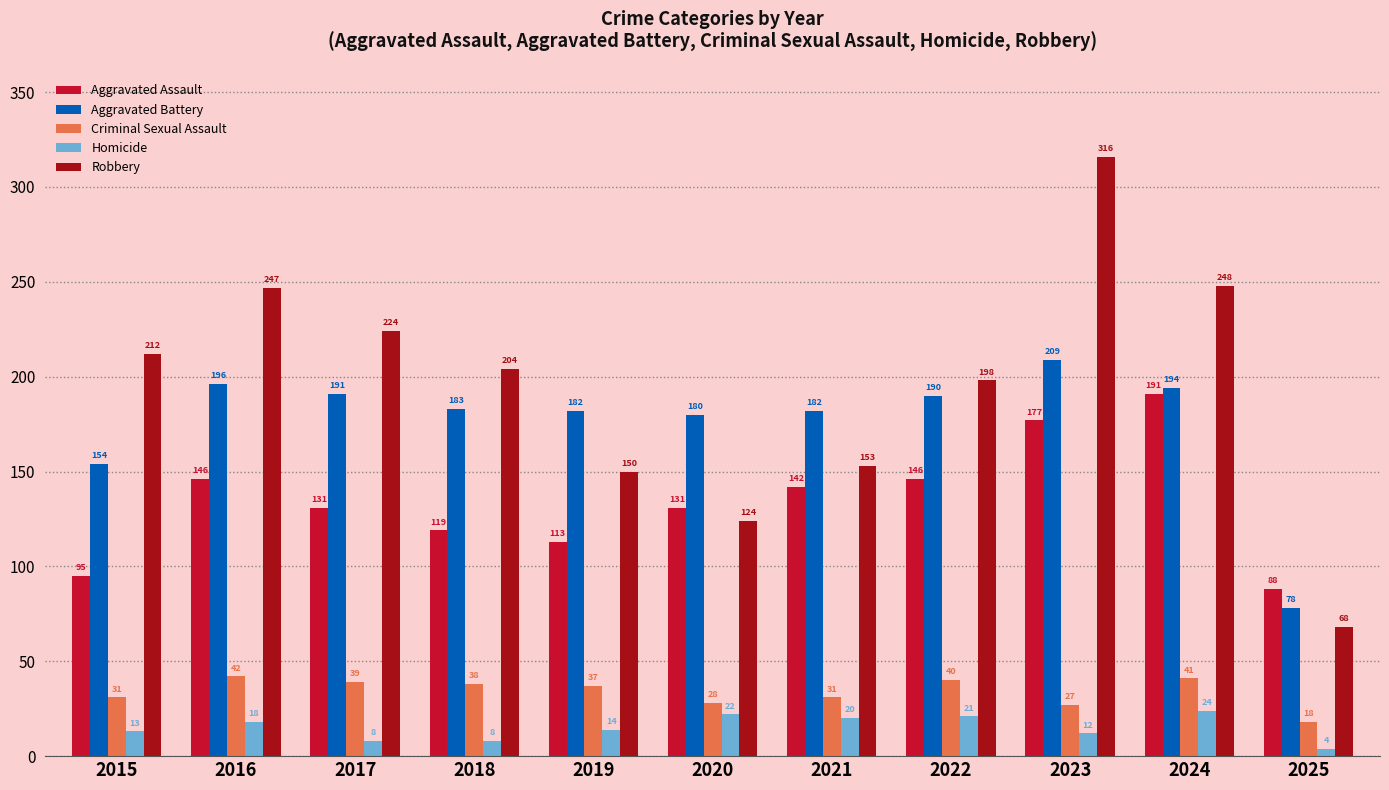

Which category has the lowest value in the Aggravated Battery series?

2025